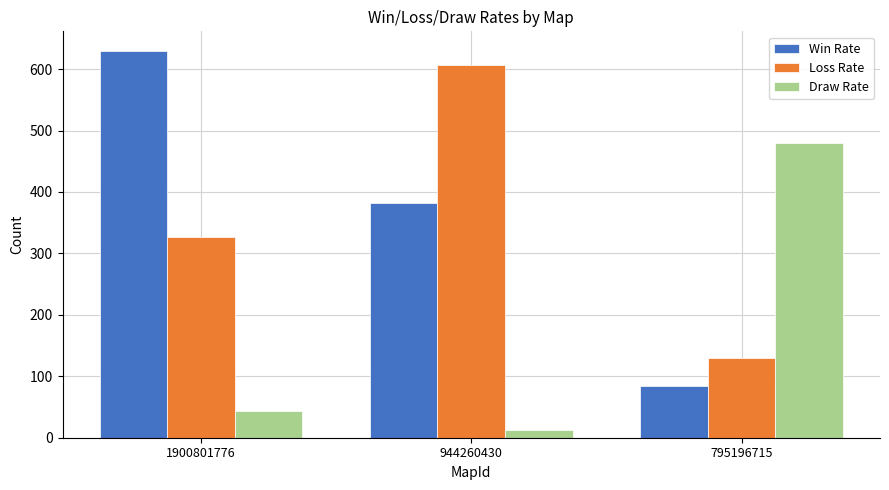

Count the Win Rate values in the range 84 to 630.

3